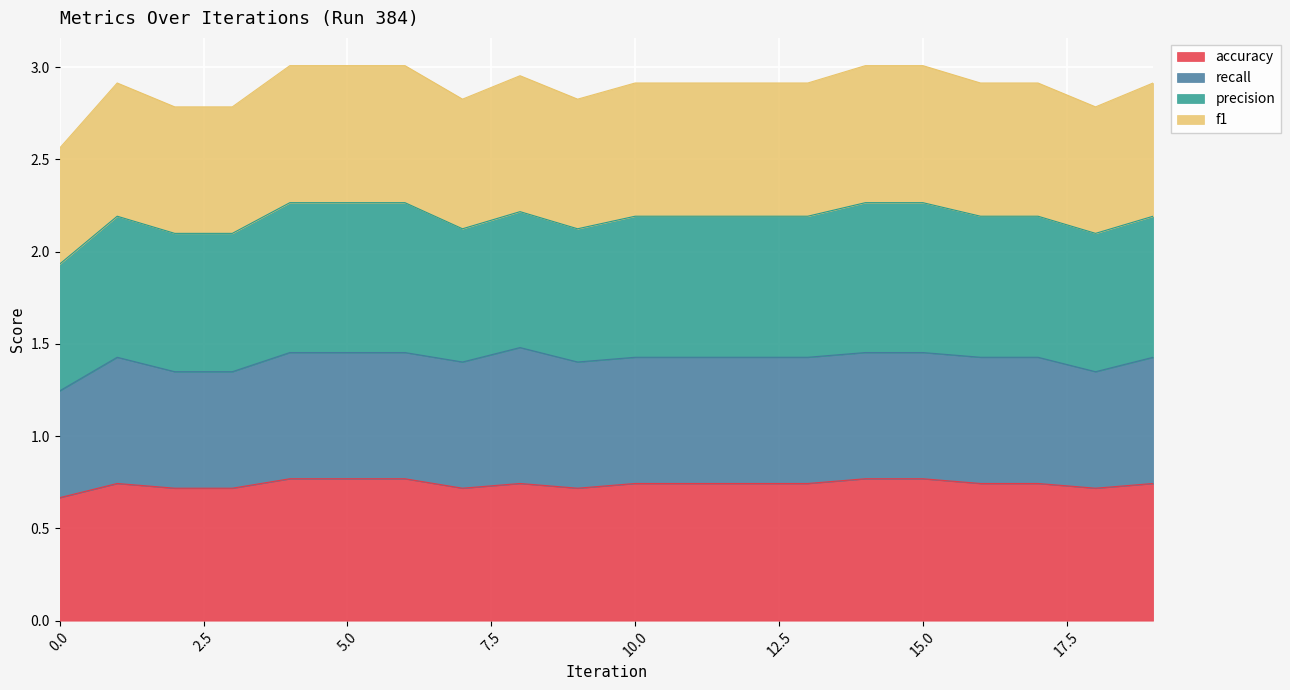

Where is the first local maximum for f1?

1